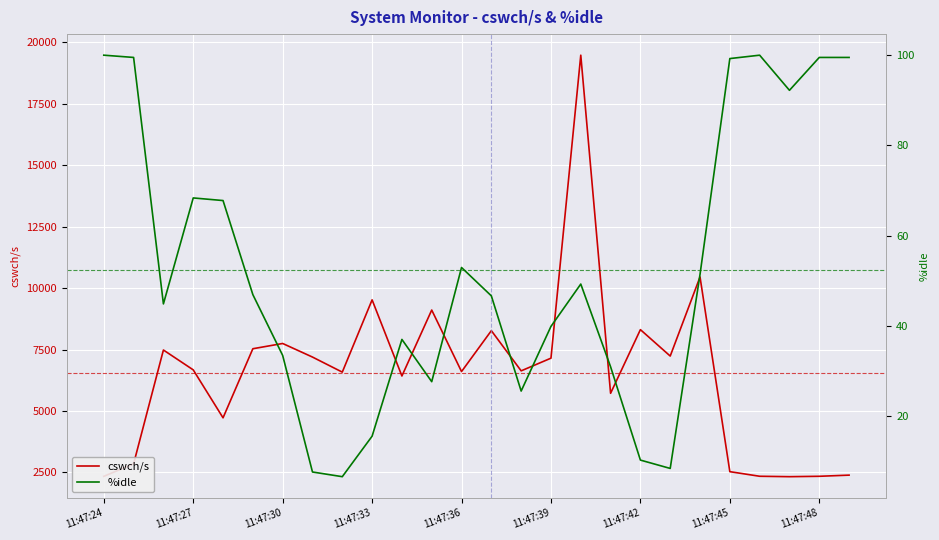

The value of cswch/s at 11:47:30 is 7747.5. True or false?

True